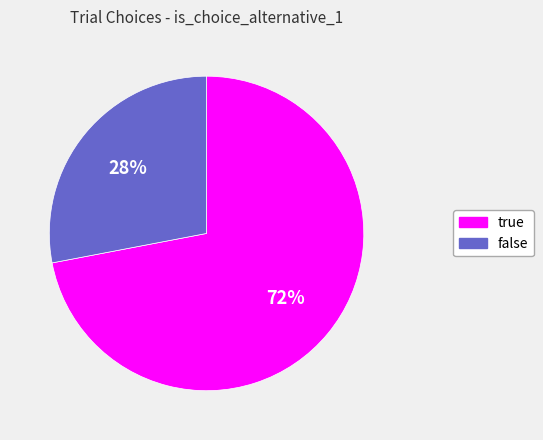

Which category has the smallest portion of the pie?

false